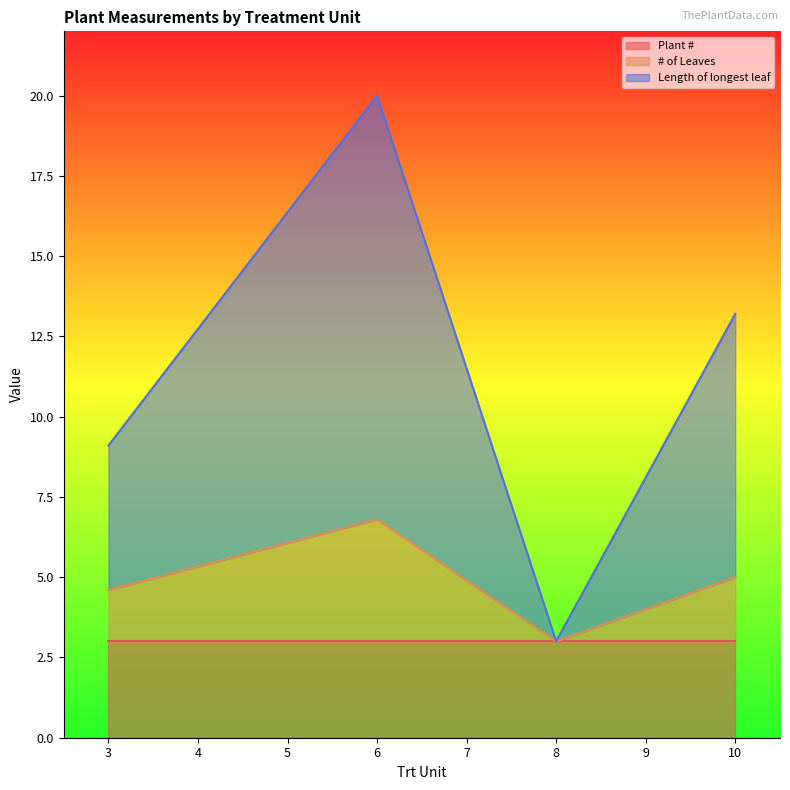

What is the total value across all series at 8?

3.0